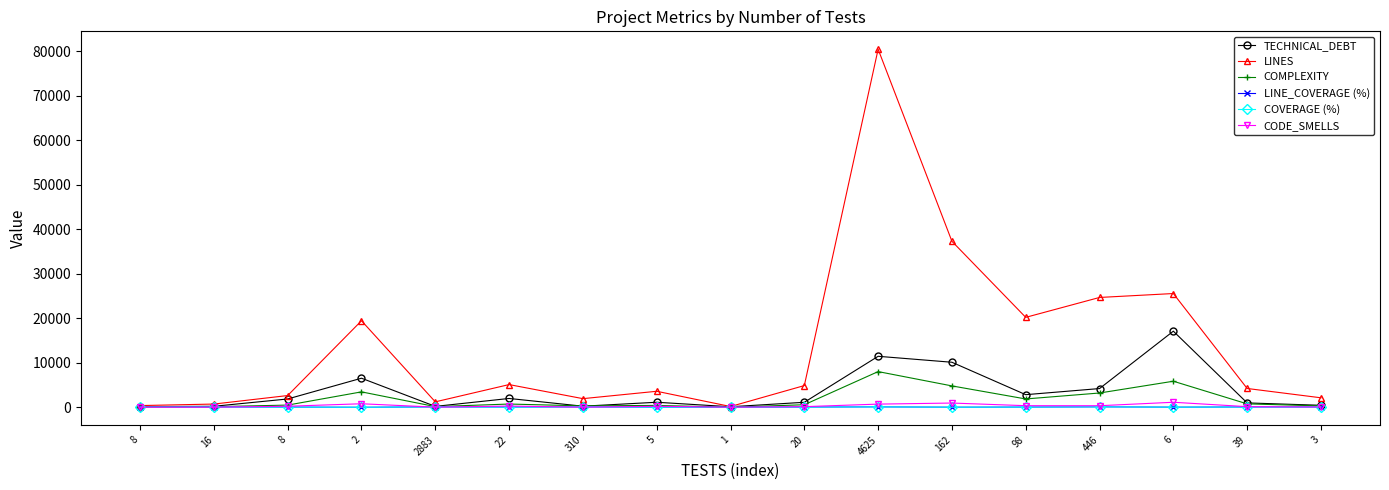

True or false: LINES and TECHNICAL_DEBT cross at least once.

False